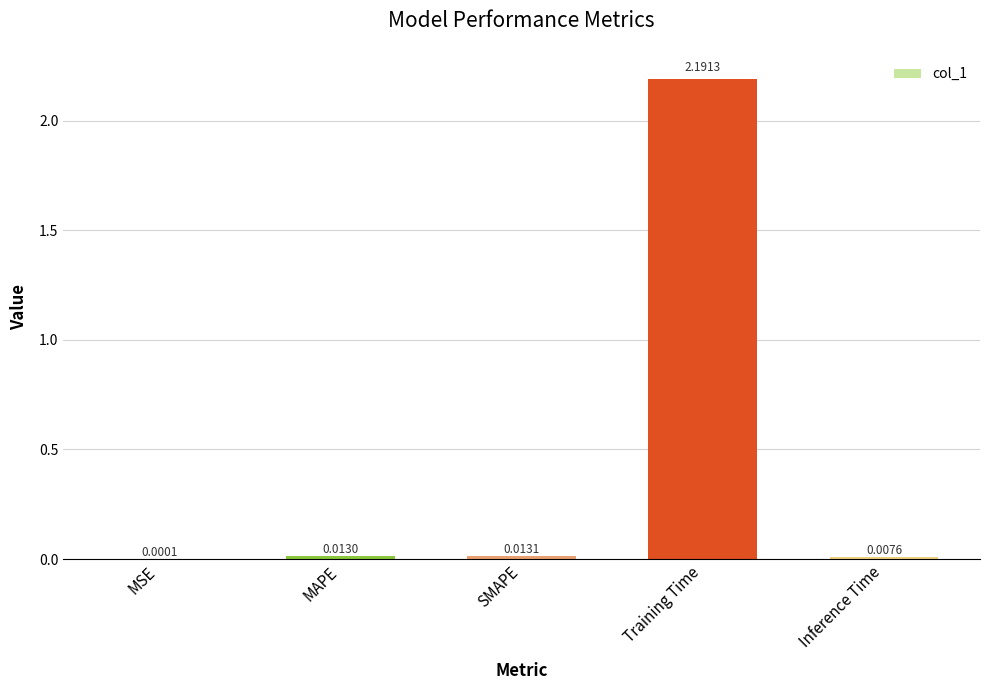

At which category does the chart reach its peak across all series?

Training Time